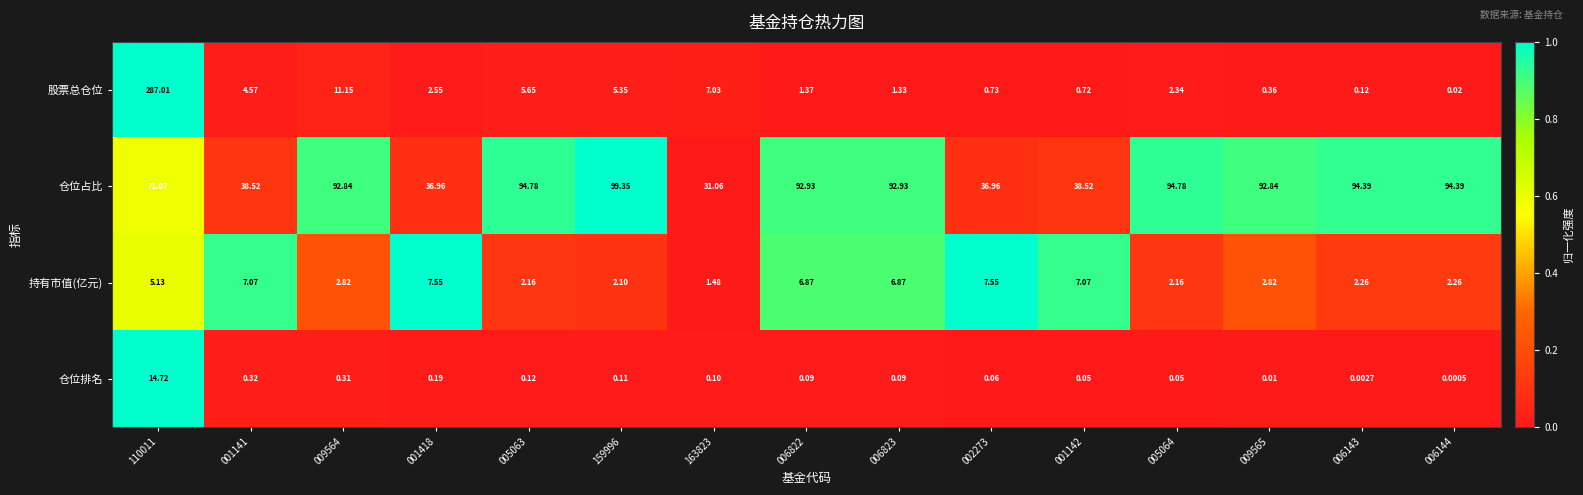

How many categories are shown in the chart?

15